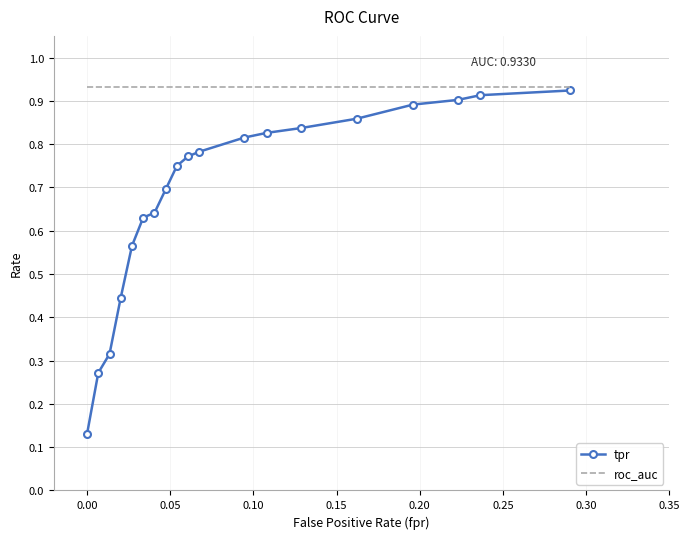

Which series has the widest spread of values?

tpr